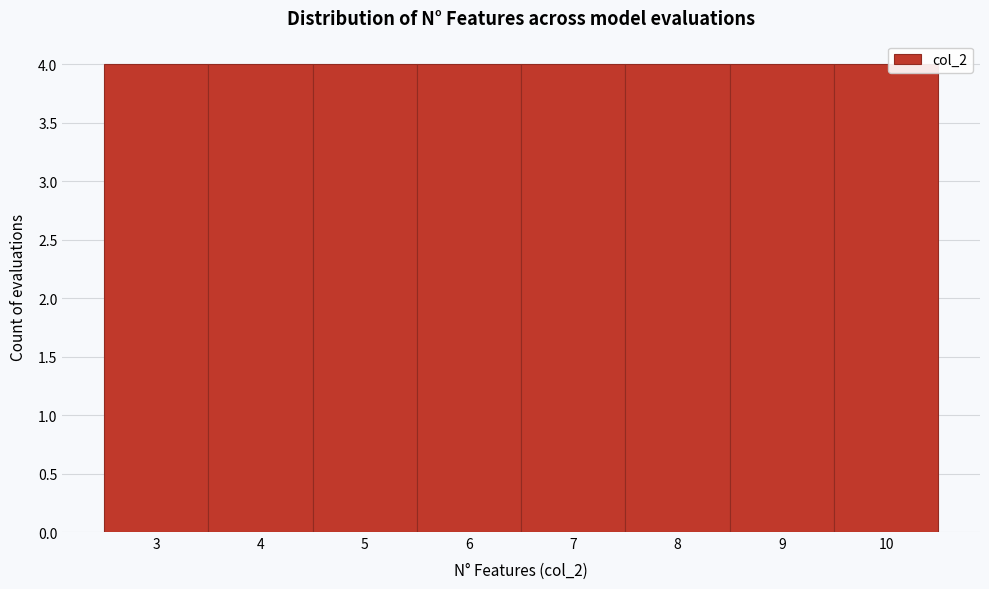

Reading left to right, list every bar in this chart as the range it spans on the x-axis followed by its height. The values are not printed on the chart, so give them approximately, as read against the axis.

2.5 to 3.5: 4
3.5 to 4.5: 4
4.5 to 5.5: 4
5.5 to 6.5: 4
6.5 to 7.5: 4
7.5 to 8.5: 4
8.5 to 9.5: 4
9.5 to 10.5: 4